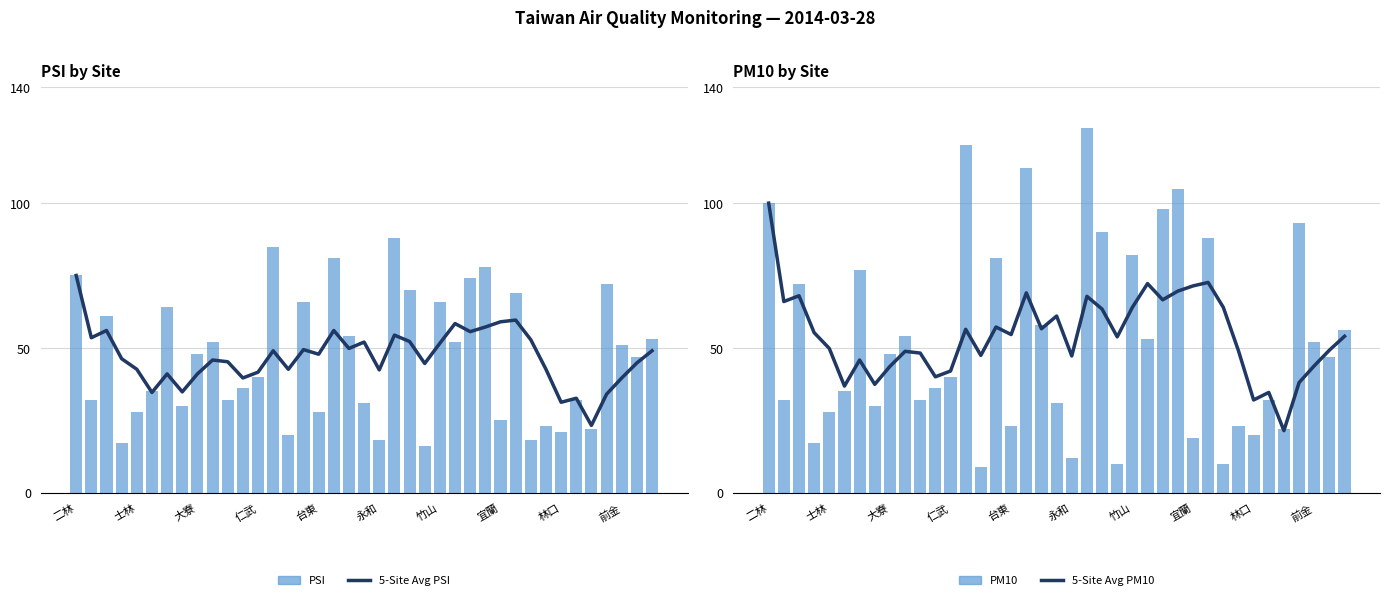

What is the approximate value of PSI at 21?

88.0